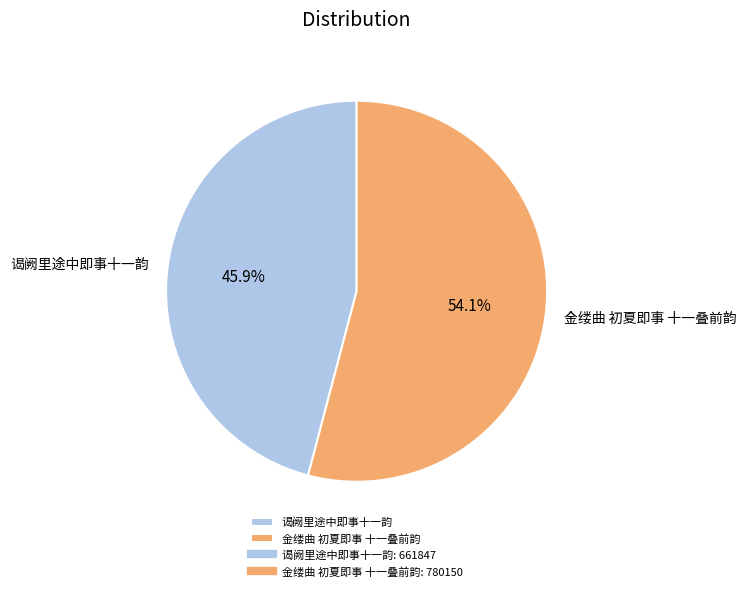

Which category accounts for the majority?

金缕曲 初夏即事 十一叠前韵